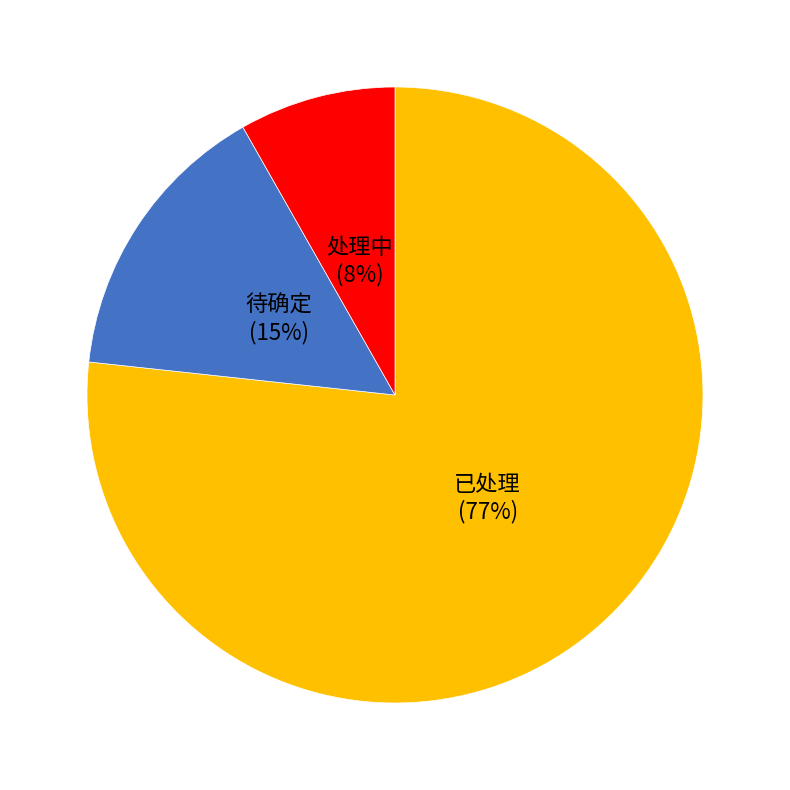

To the nearest percent, what is the average slice percentage?

33%